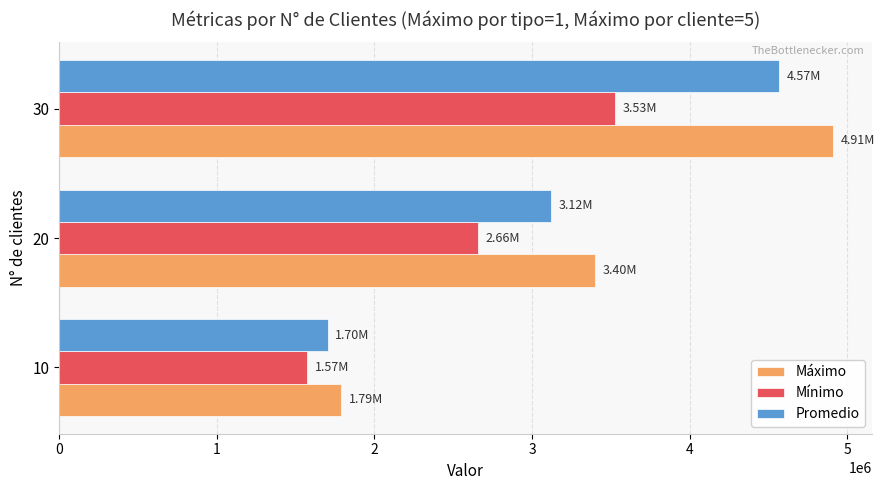

What is the lowest value of the Máximo series?

1790595.2